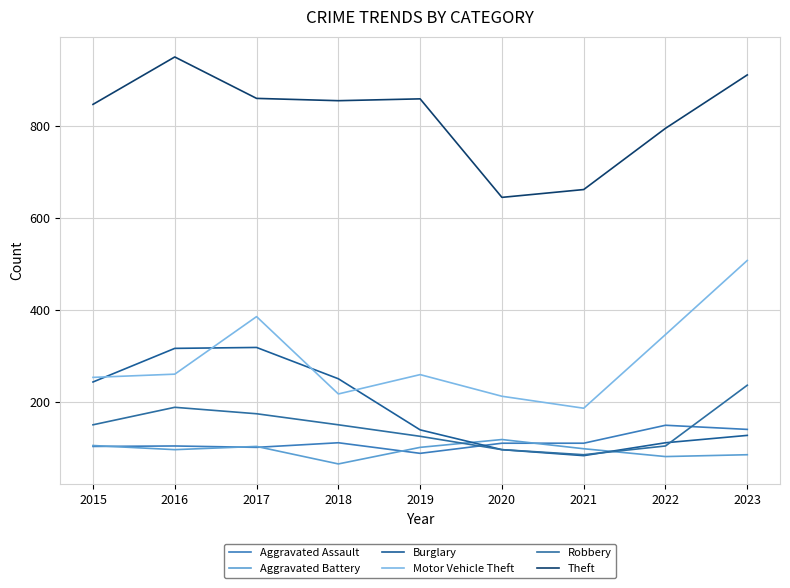

Between 2023 and 2021, which is larger?

2023